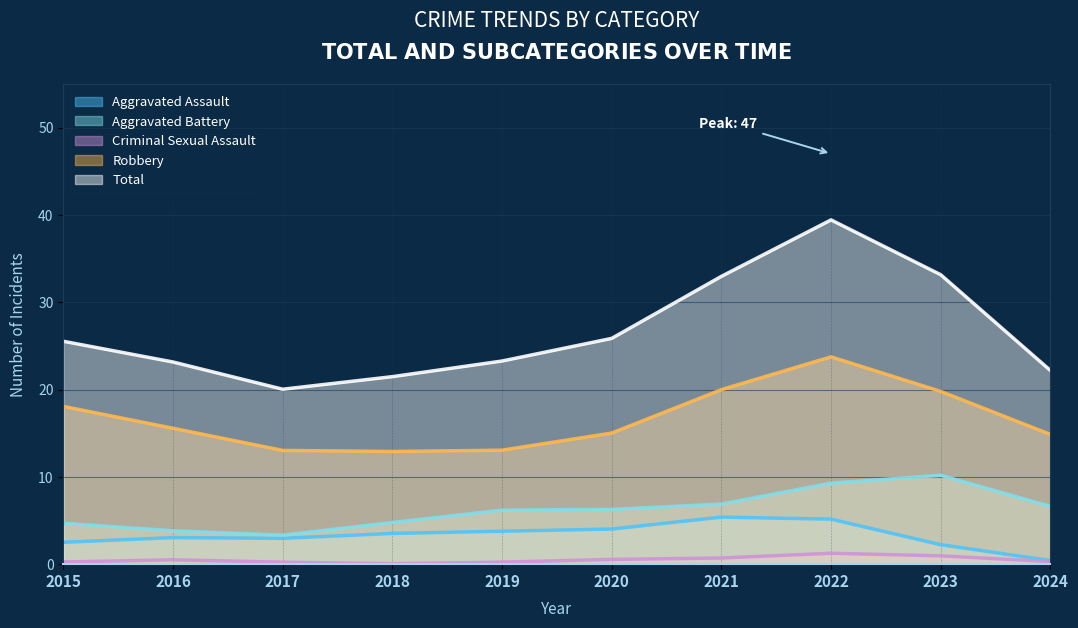

How many distinct data groups are displayed?

5